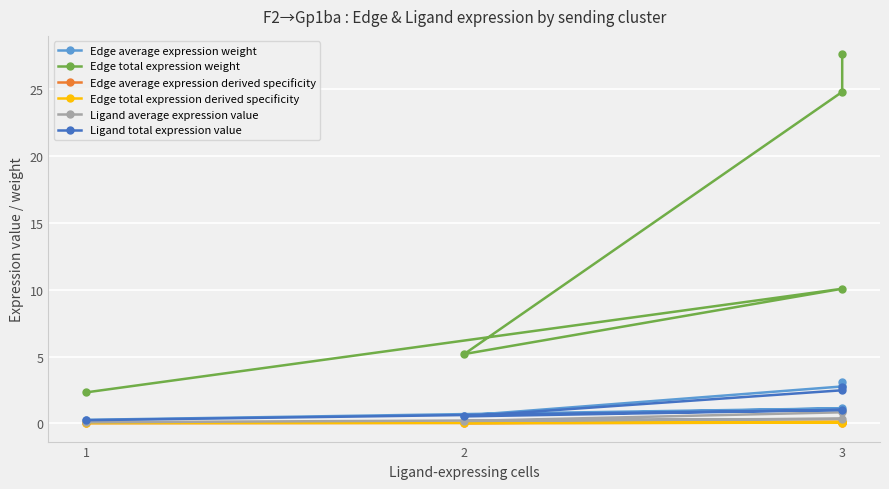

True or false: Edge average expression weight has a value of 5.0 at 3.

False